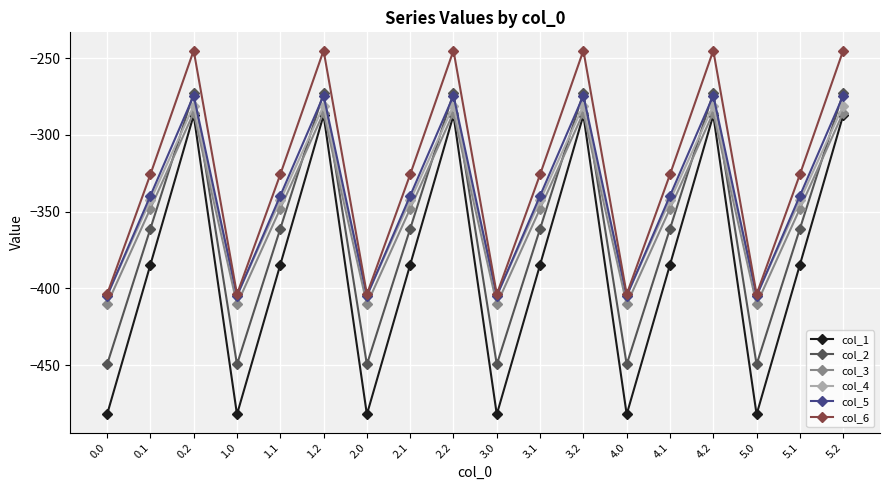

What is the difference between the second highest and second lowest values in the col_6 series?

158.7